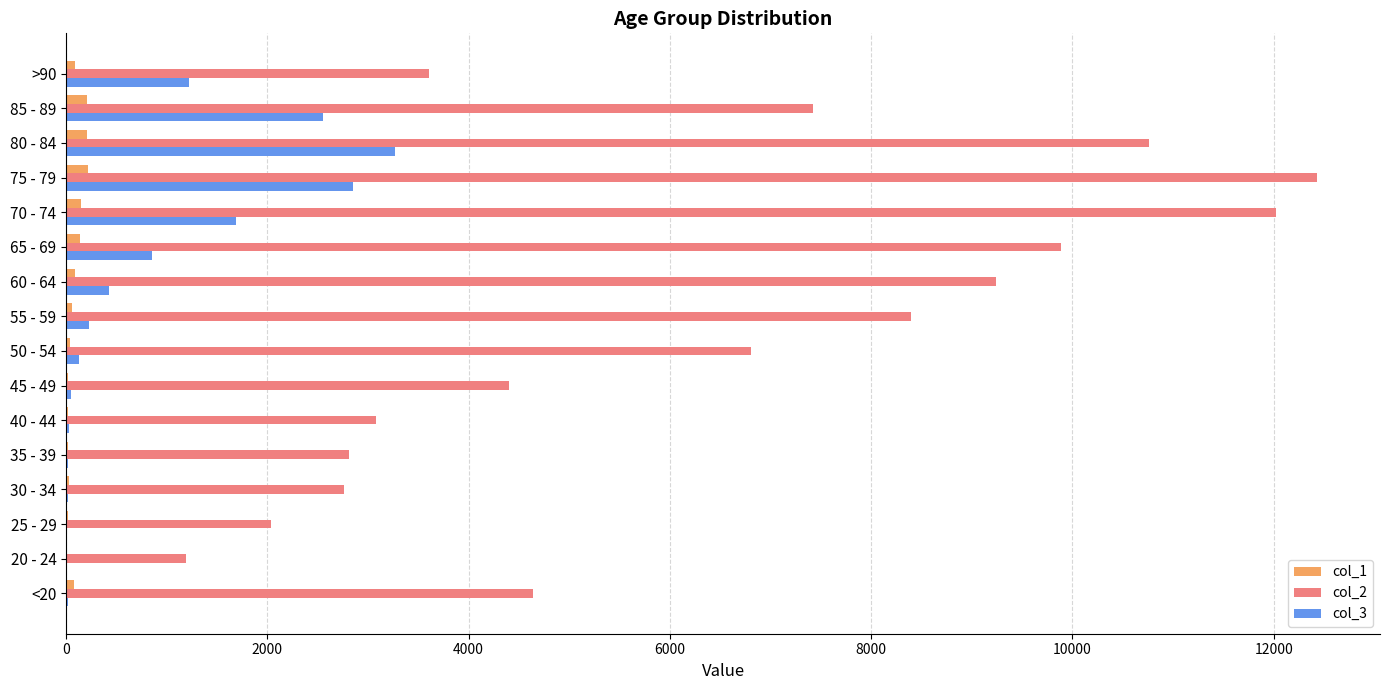

Which category has the highest value in the col_3 series?

80 - 84